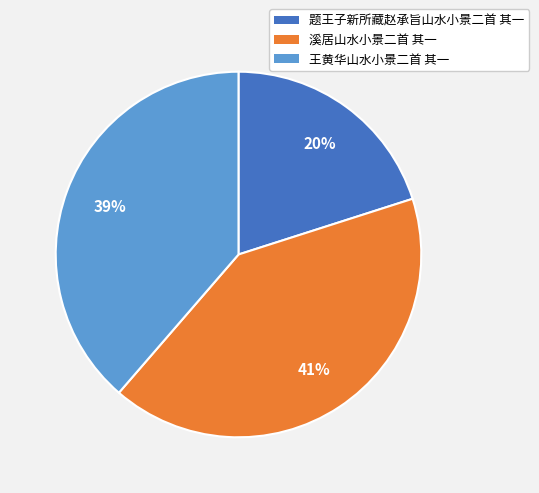

True or false: 题王子新所藏赵承旨山水小景二首 其一 accounts for 12% of the total.

False